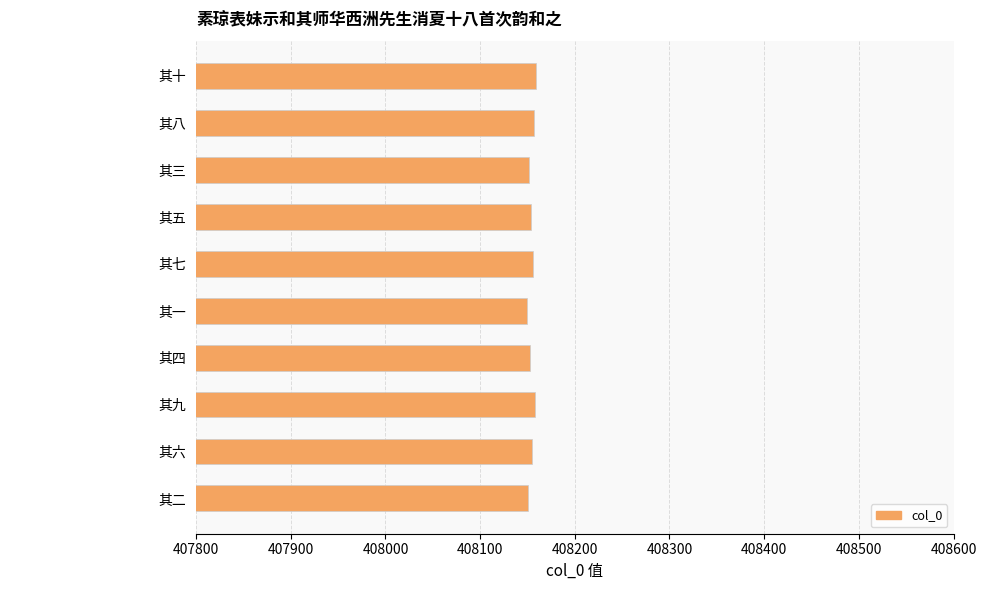

Which label corresponds to the smallest value in the chart?

其一